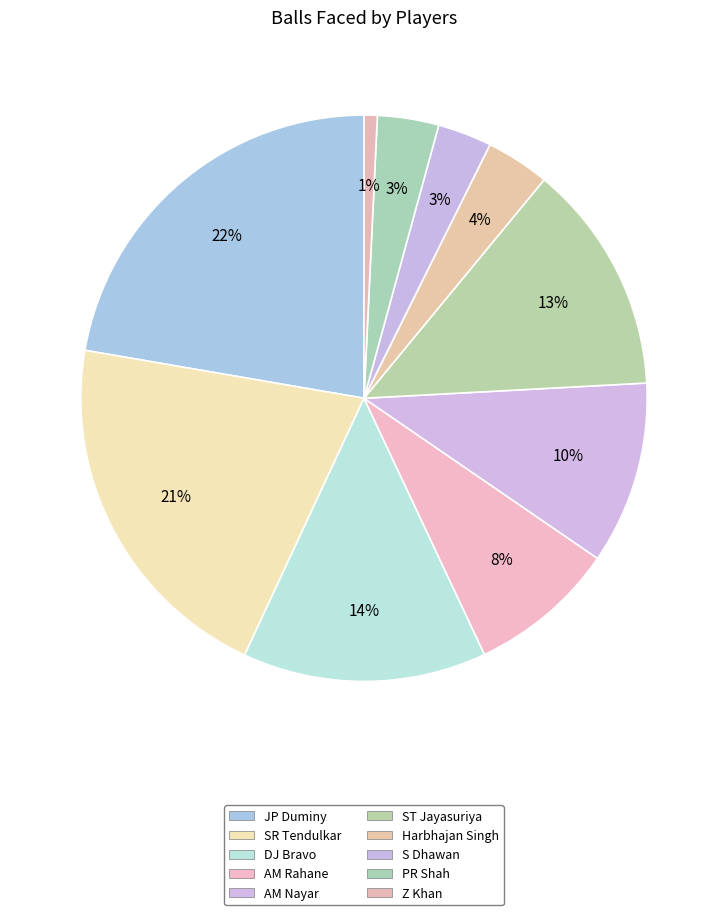

How many segments does this pie chart have?

10